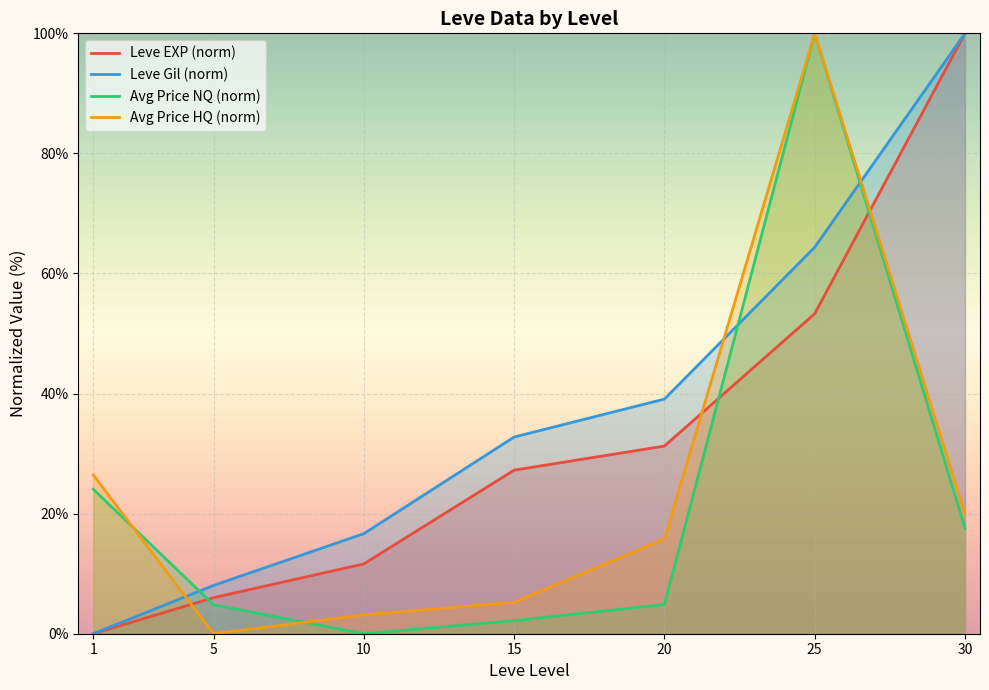

True or false: Avg Price NQ (norm) has a value of 2.9 at 20.

False